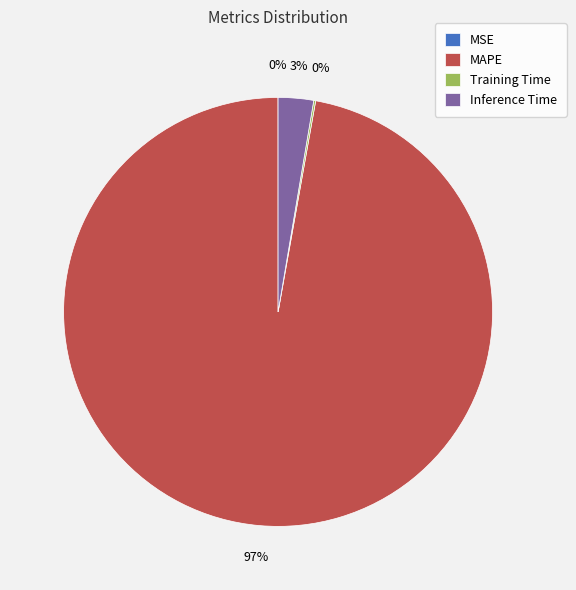

Is there a majority slice in this chart?

Yes